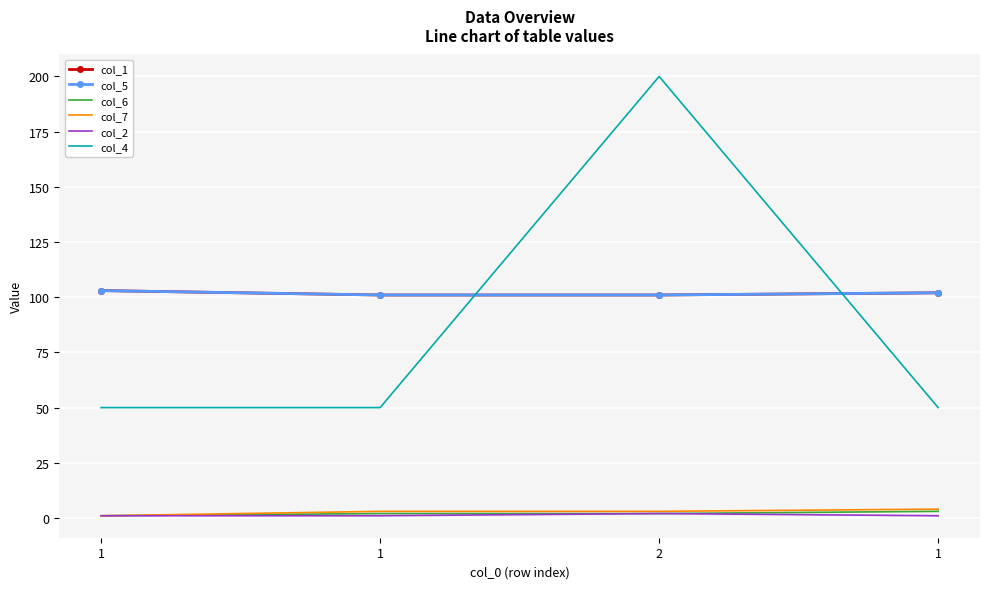

What are all the series names shown in the legend?

col_1, col_5, col_6, col_7, col_2, col_4